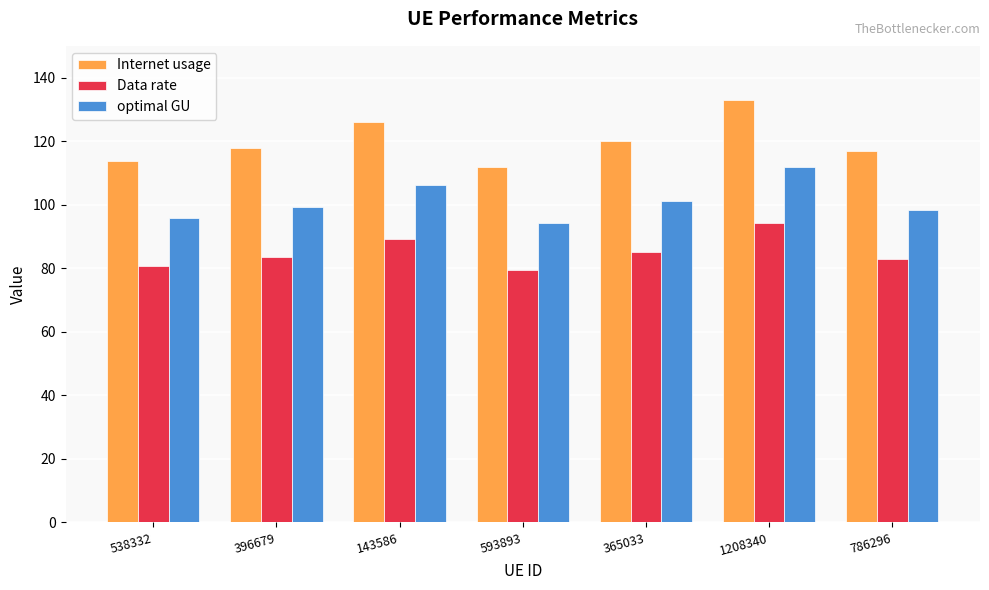

What value does the Internet usage series have at 538332?

113.7